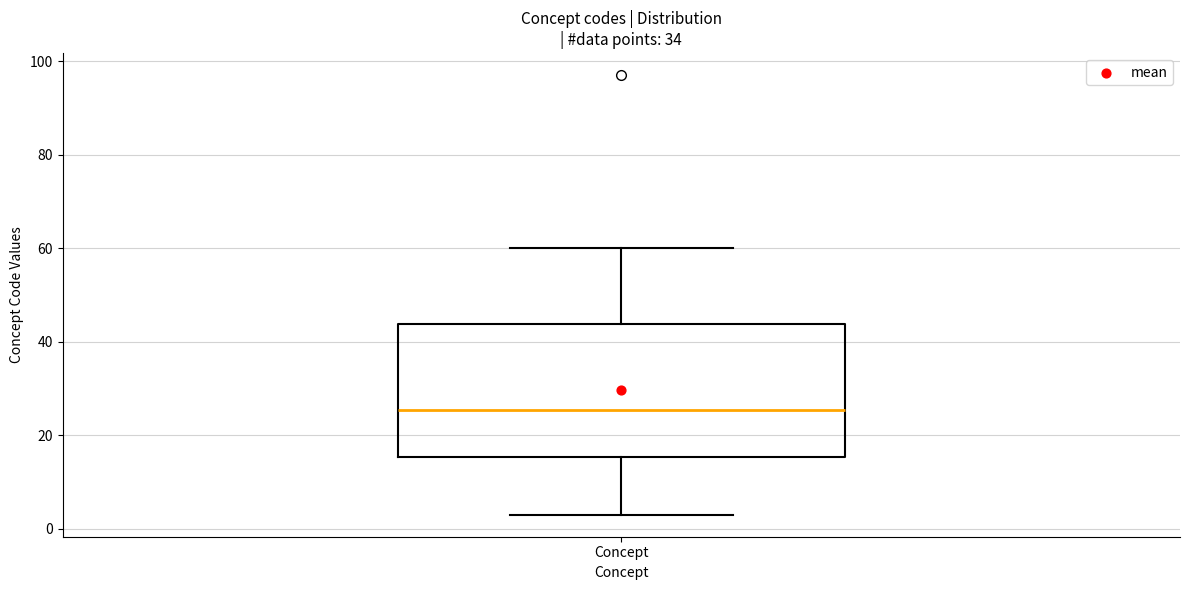

Transcribe this box plot: give where the median line is, the range the box spans, and where the two whiskers end, as read against the y-axis. The values are not printed on the chart, so give them approximately, as read against the axis.

median 26, box 16 to 44, whiskers 4 to 60